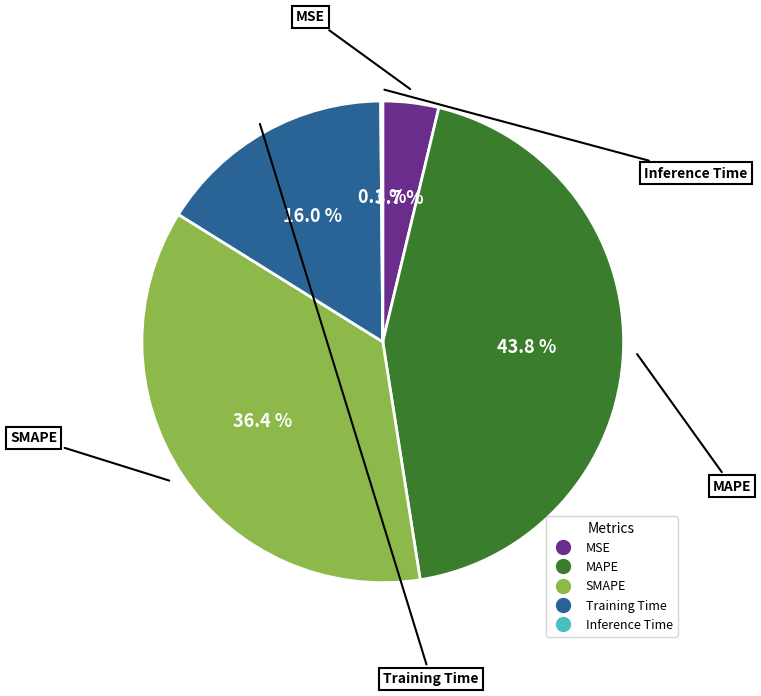

What percentage is NOT represented by MSE?

96.3%